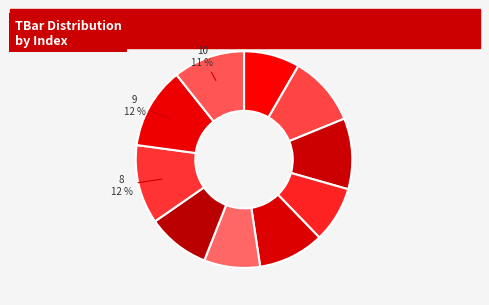

How many slices are in this pie chart?

10